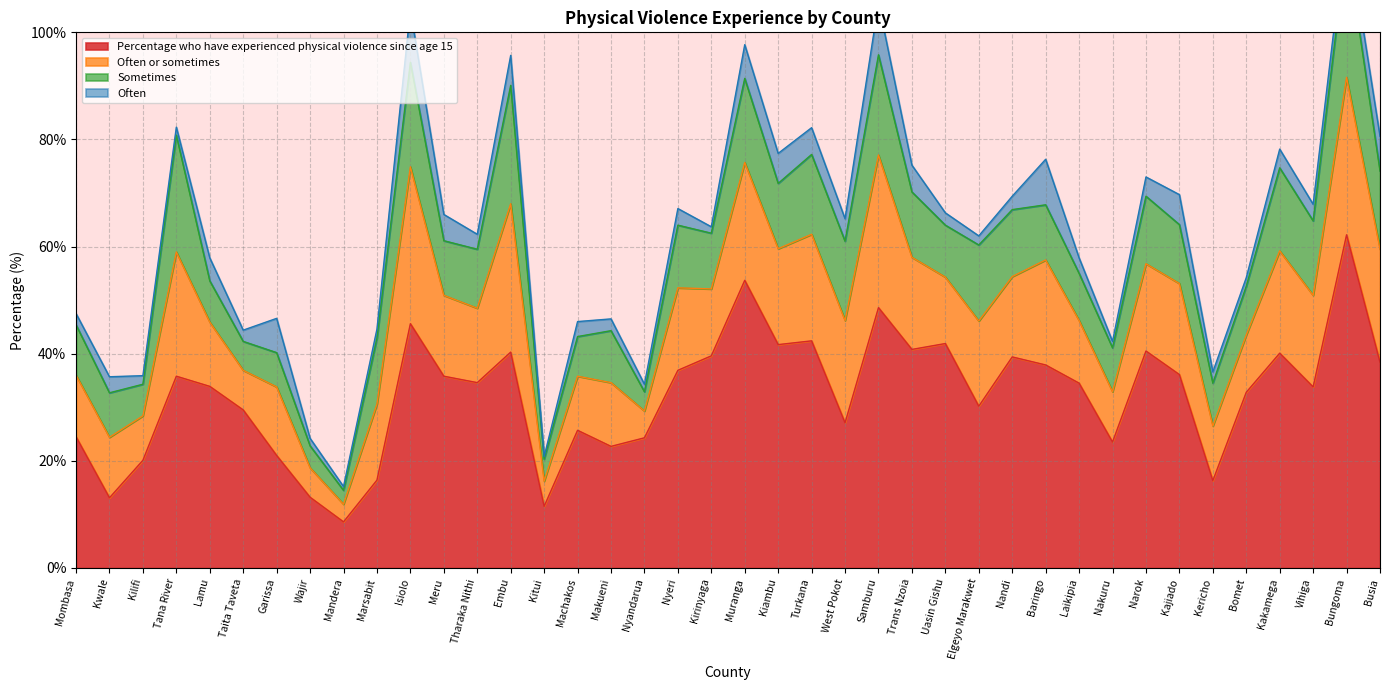

Which series changed the most between Mandera and Embu?

Percentage who have experienced physical violence since age 15